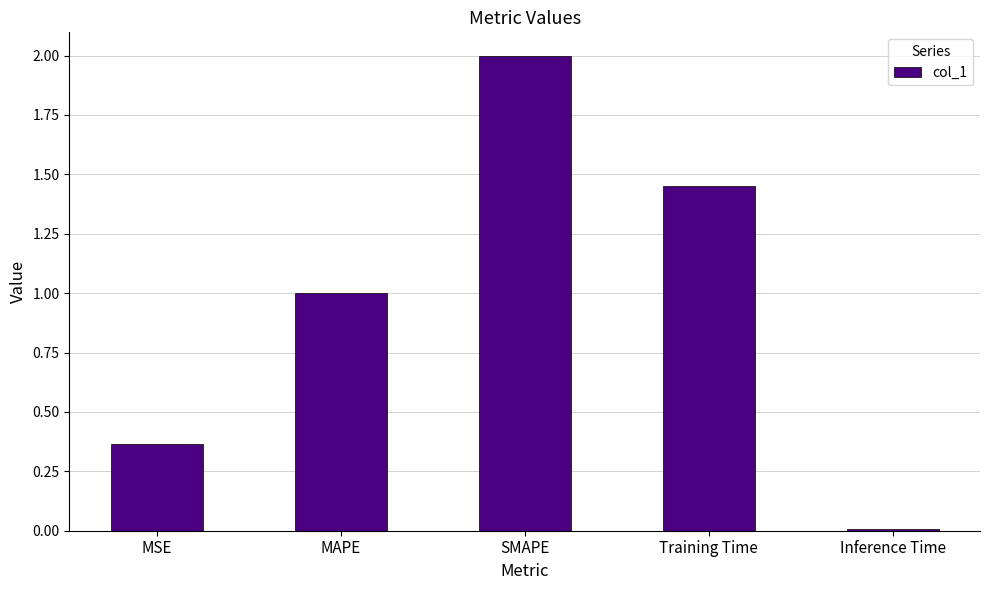

What is the value of the 3rd bar from the left?

2.0